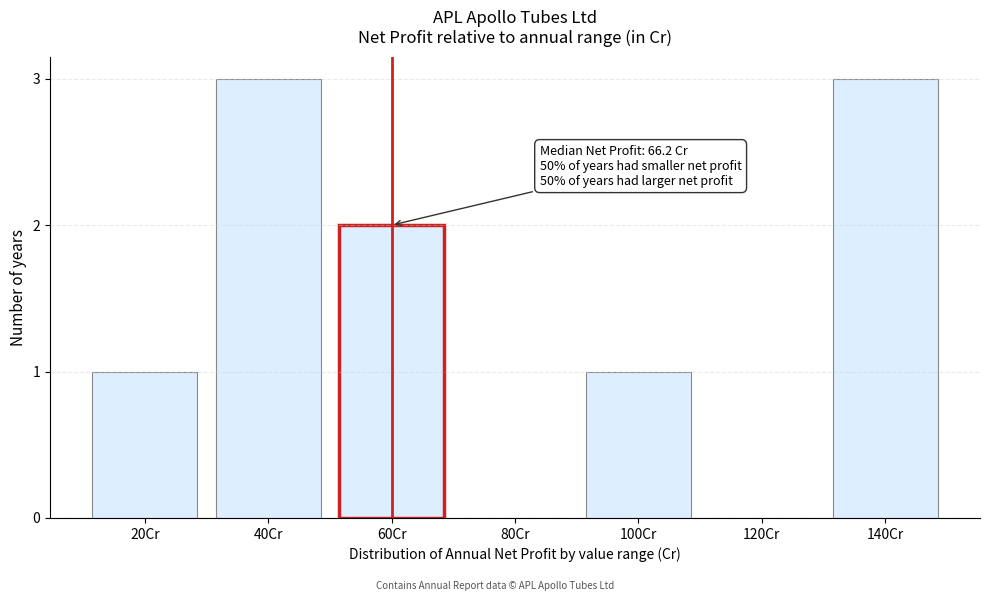

Reading left to right, extract all data points from this chart.

20Cr=1	40Cr=3	60Cr=2	80Cr=0	100Cr=1	120Cr=0	140Cr=3